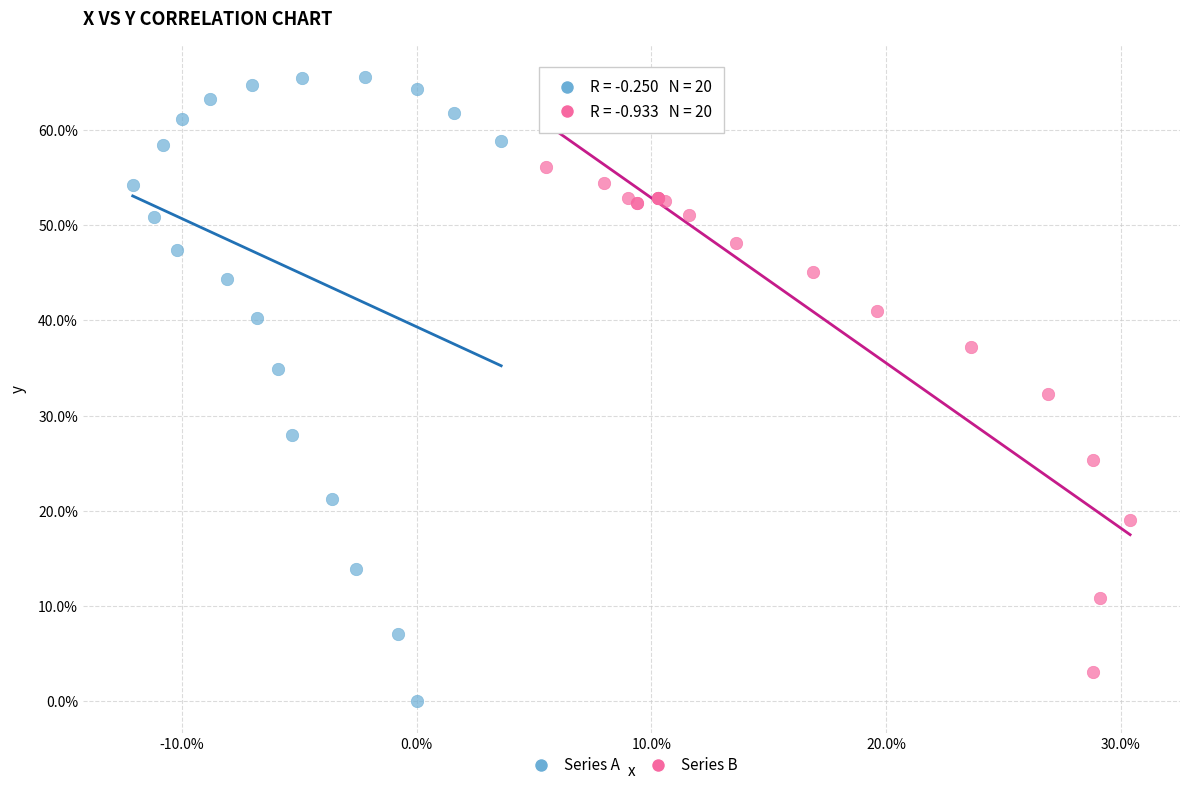

Which series has the widest spread of Y values?

Series A